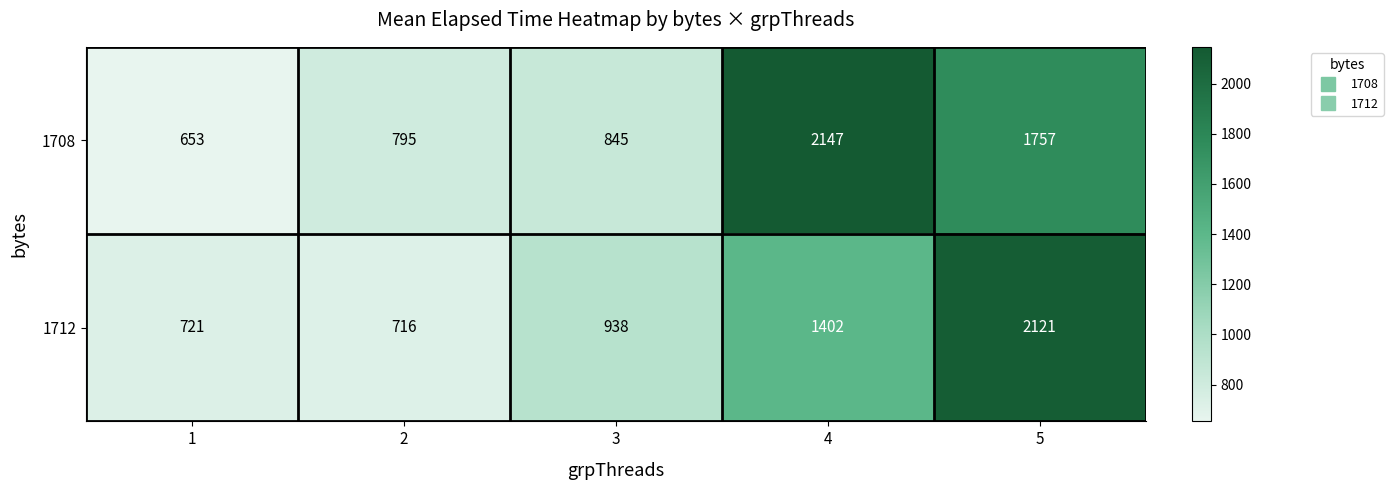

How many distinct data groups are displayed?

2